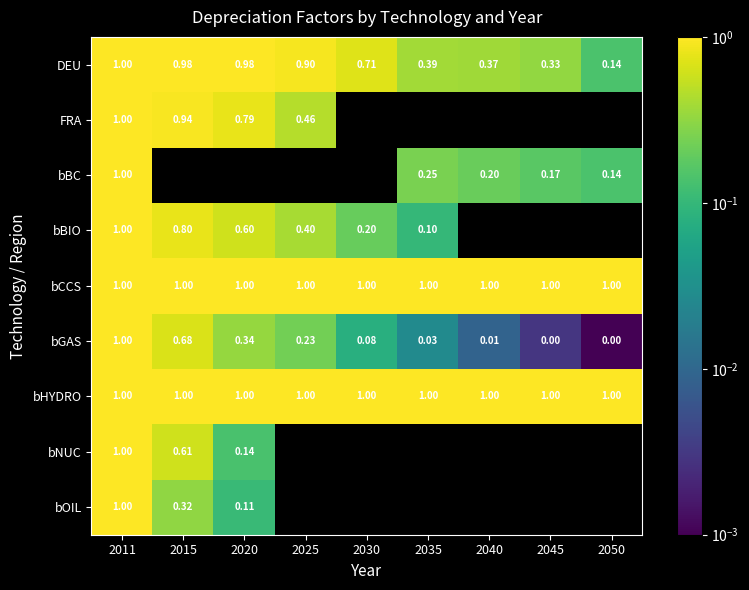

What is the minimum value for DEU?

0.1